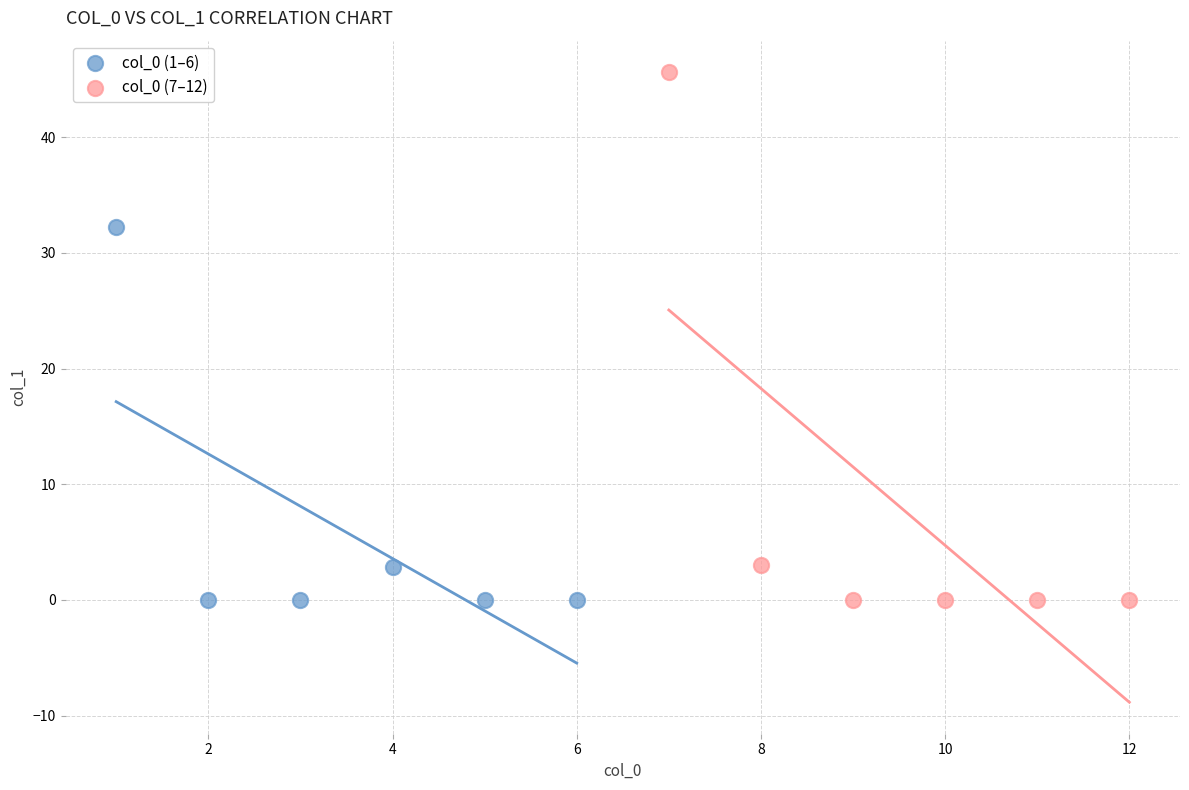

Which series has the widest spread of Y values?

col_0 (7–12)